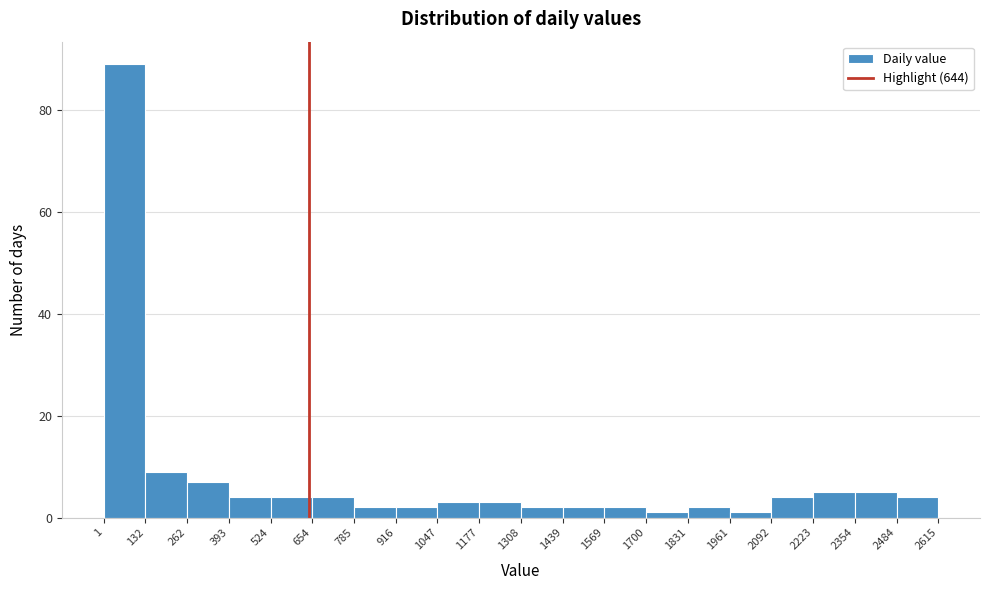

Reading left to right, list every bar in this chart as the range it spans on the x-axis followed by its height. The values are not printed on the chart, so give them approximately, as read against the axis.

1 to 132: 90
132 to 262: 10
262 to 393: 8
393 to 524: 4
524 to 654: 4
654 to 785: 4
785 to 916: 2
916 to 1047: 2
1047 to 1177: 4
1177 to 1308: 4
1308 to 1439: 2
1439 to 1569: 2
1569 to 1700: 2
1700 to 1831: under 2
1831 to 1961: 2
1961 to 2092: under 2
2092 to 2223: 4
2223 to 2354: 6
2354 to 2484: 6
2484 to 2615: 4